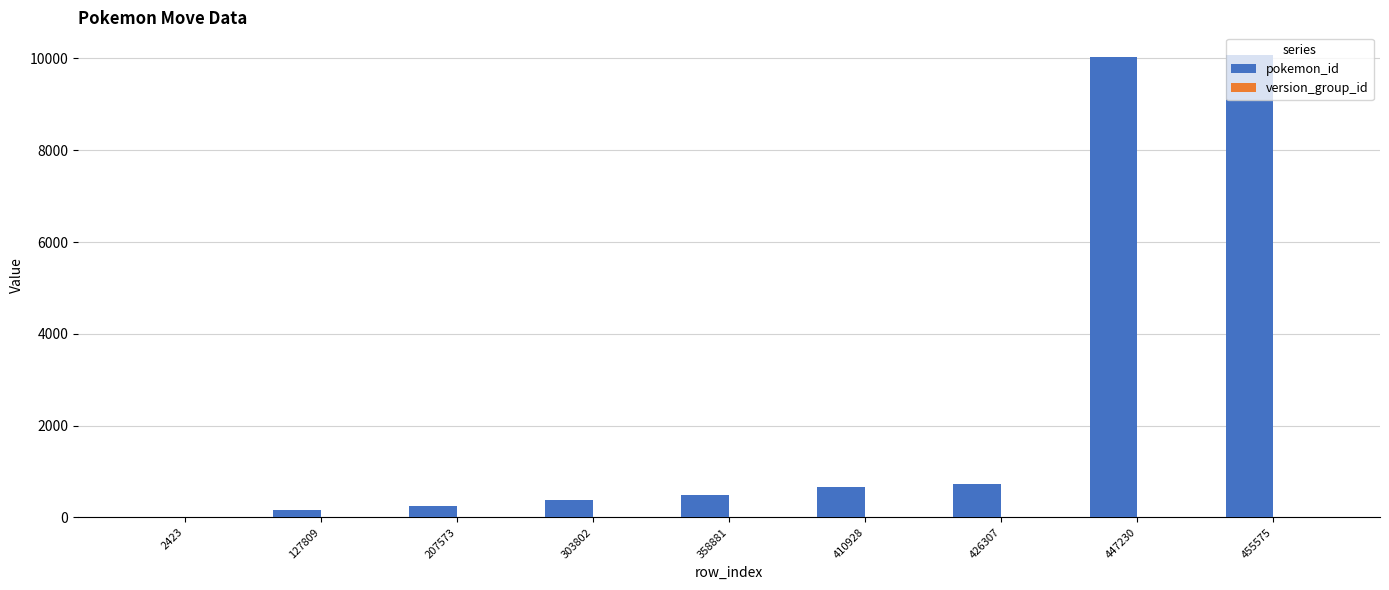

The value of pokemon_id at 455575 is 10065. True or false?

True